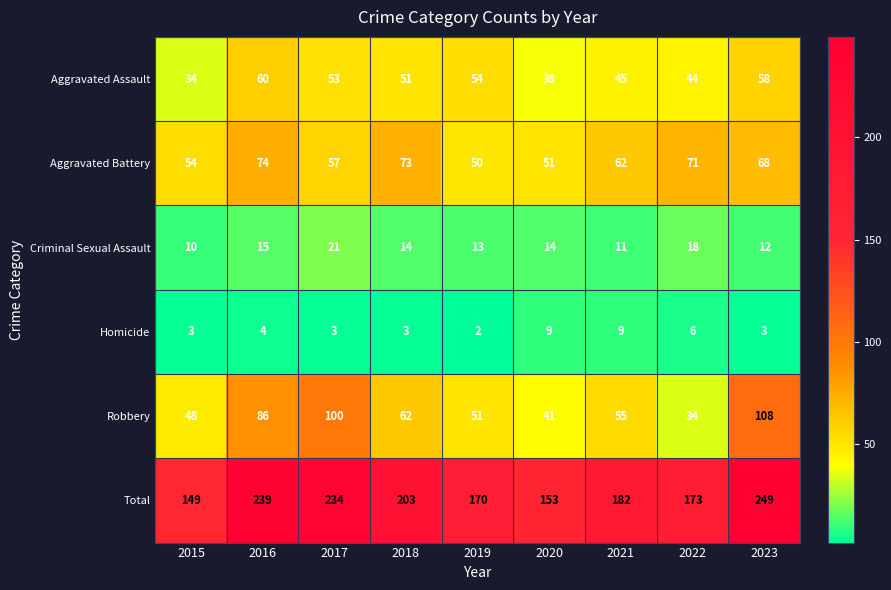

What is the highest value of the Aggravated Battery series?

74